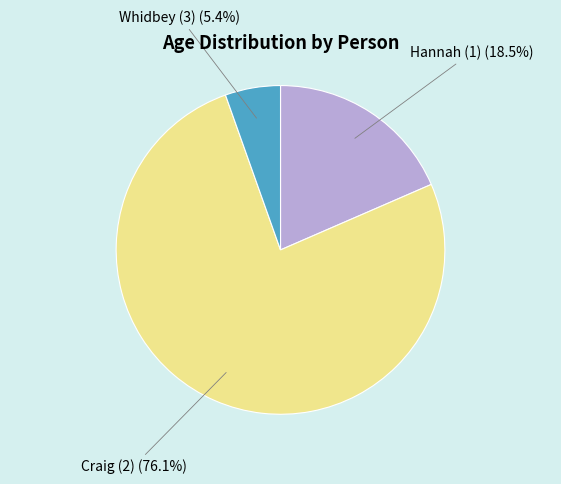

Approximately how many times larger is the value at Hannah (1) compared to Whidbey (3)?

3.4